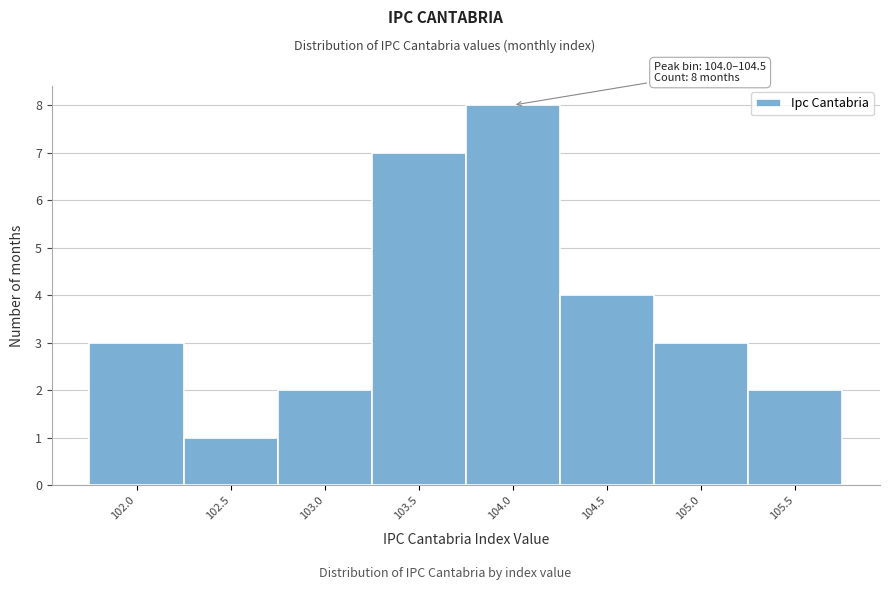

Reading left to right, extract all data points from this chart.

102.0=3	102.5=1	103.0=2	103.5=7	104.0=8	104.5=4	105.0=3	105.5=2